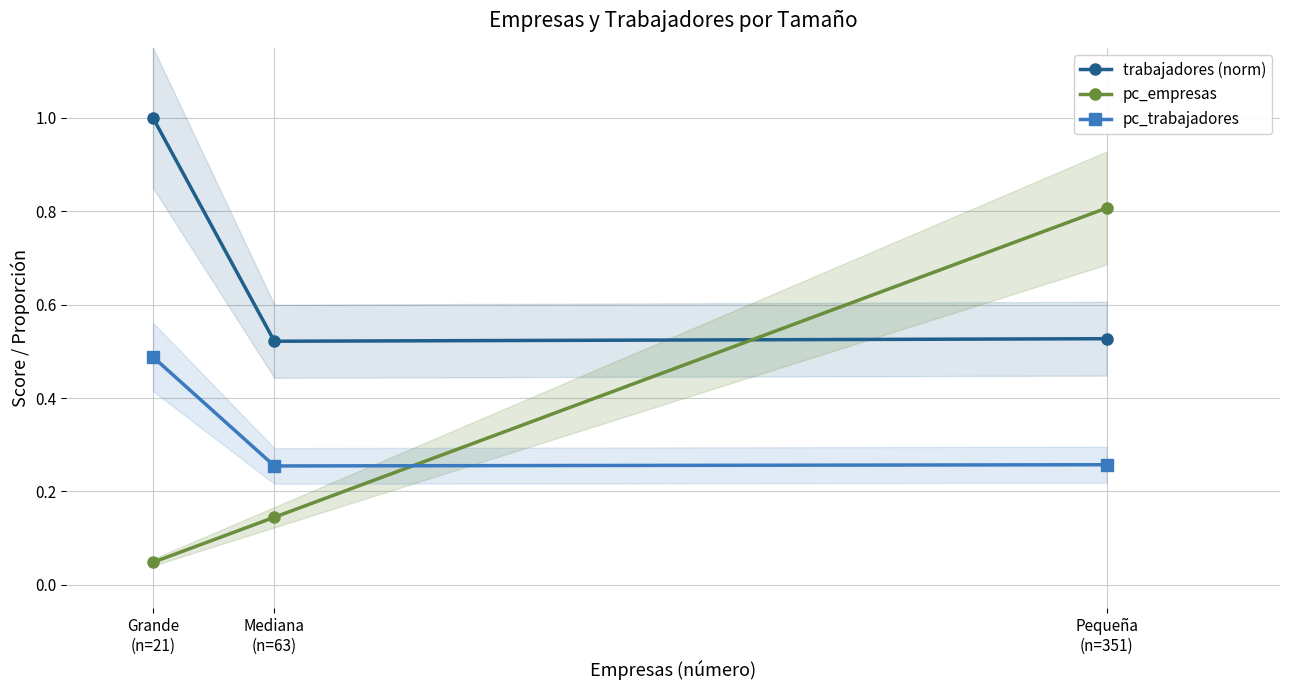

What are all the series names shown in the legend?

trabajadores (norm), pc_empresas, pc_trabajadores